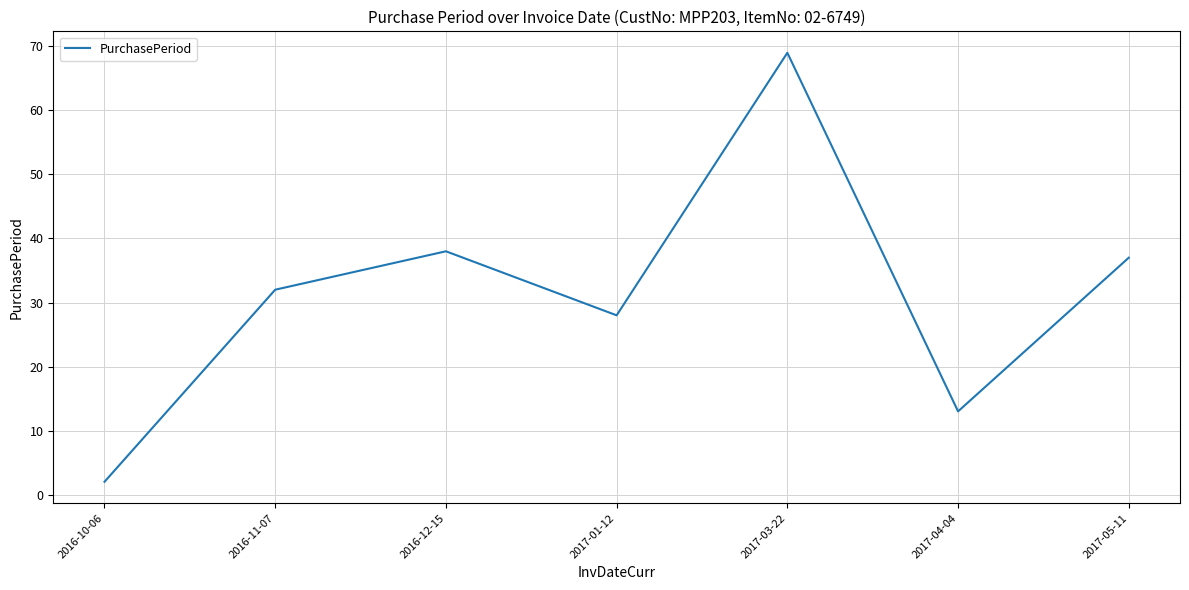

What is the greatest value displayed?

69